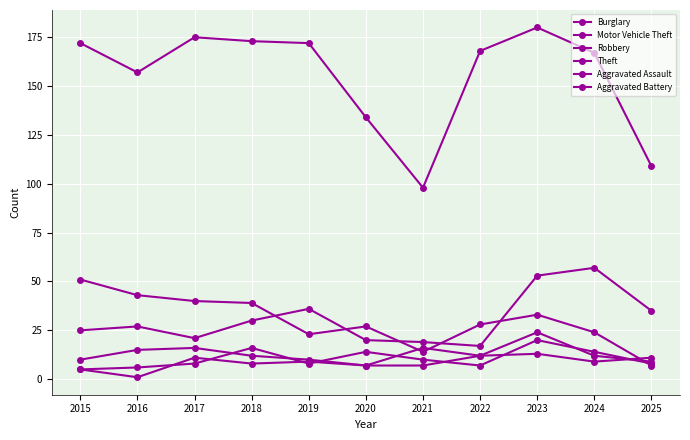

How many distinct data groups are displayed?

6